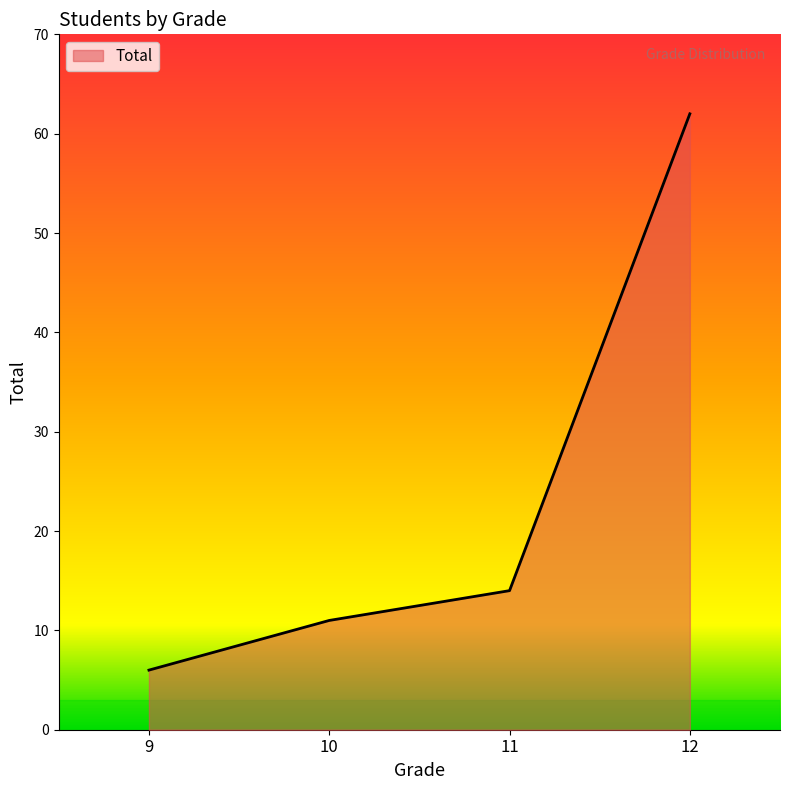

Approximately how many times larger is the value at 12 compared to 10?

5.6